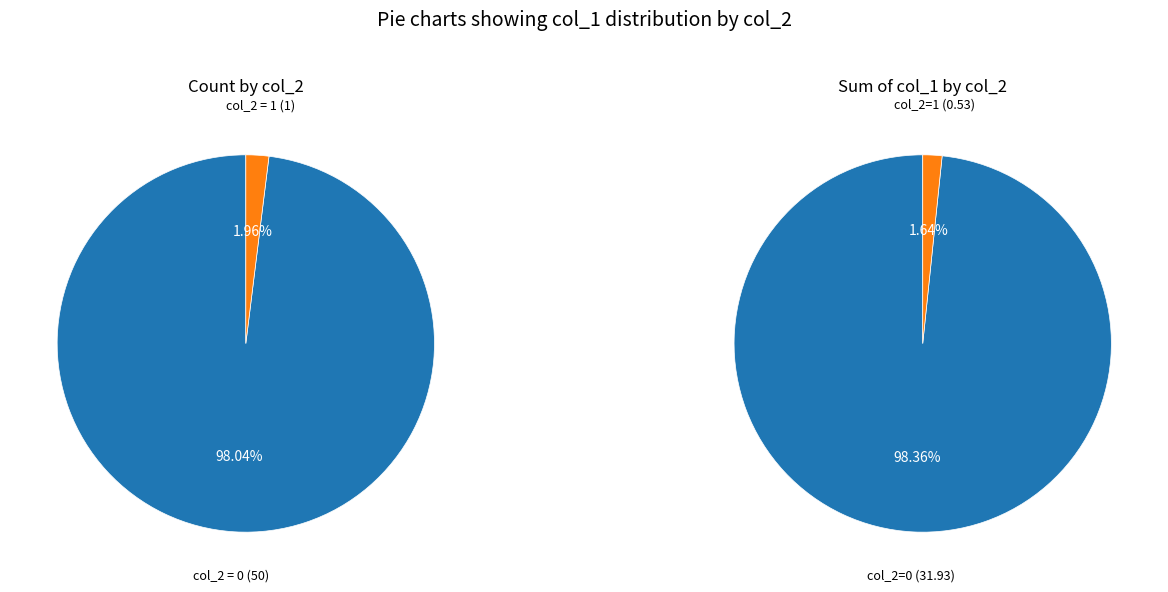

To the nearest percent, what percentage of the pie is col_2_1?

2%